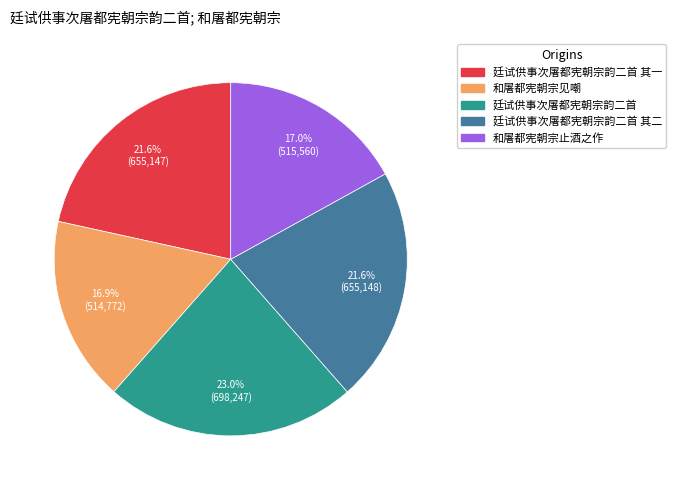

Is there any slice that represents more than half of the pie?

No